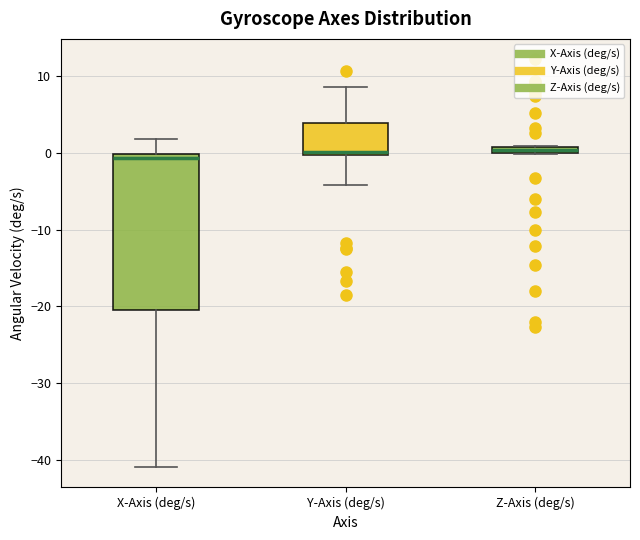

Where is the upper edge of the box for X-Axis (deg/s) on the y-axis? The values are not printed on the chart, so give them approximately, as read against the axis.

0